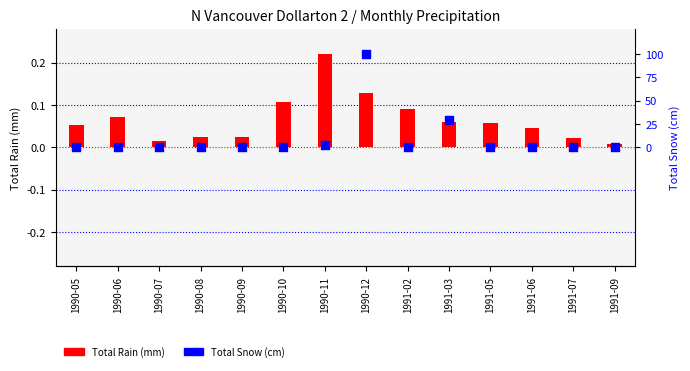

Which series reaches the minimum Y coordinate?

Total Snow (cm)